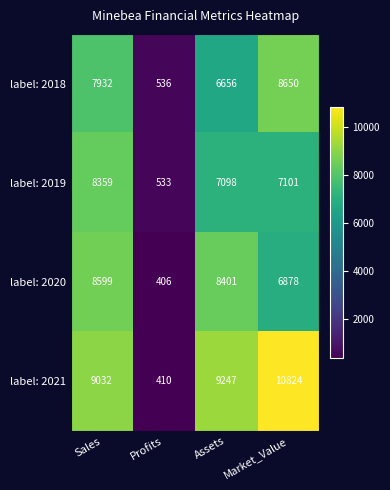

What is the difference between the highest and lowest values at Market_Value?

3946